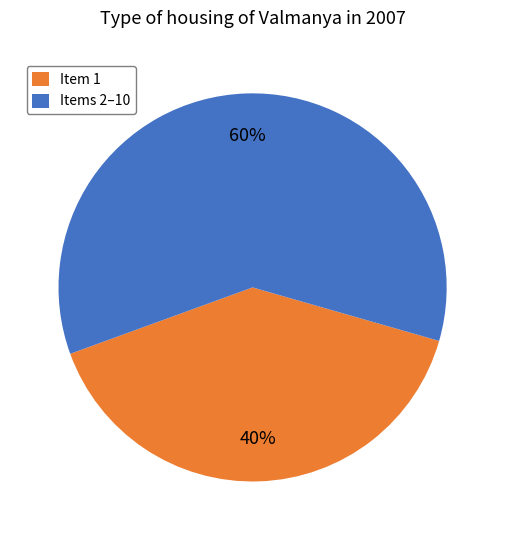

How many slices are in this pie chart?

2